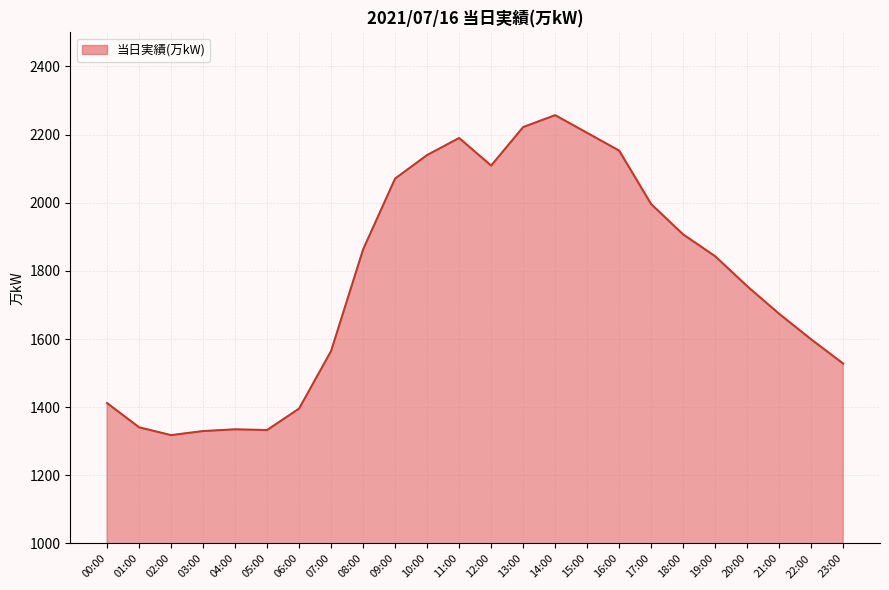

What is the smallest value displayed?

1318